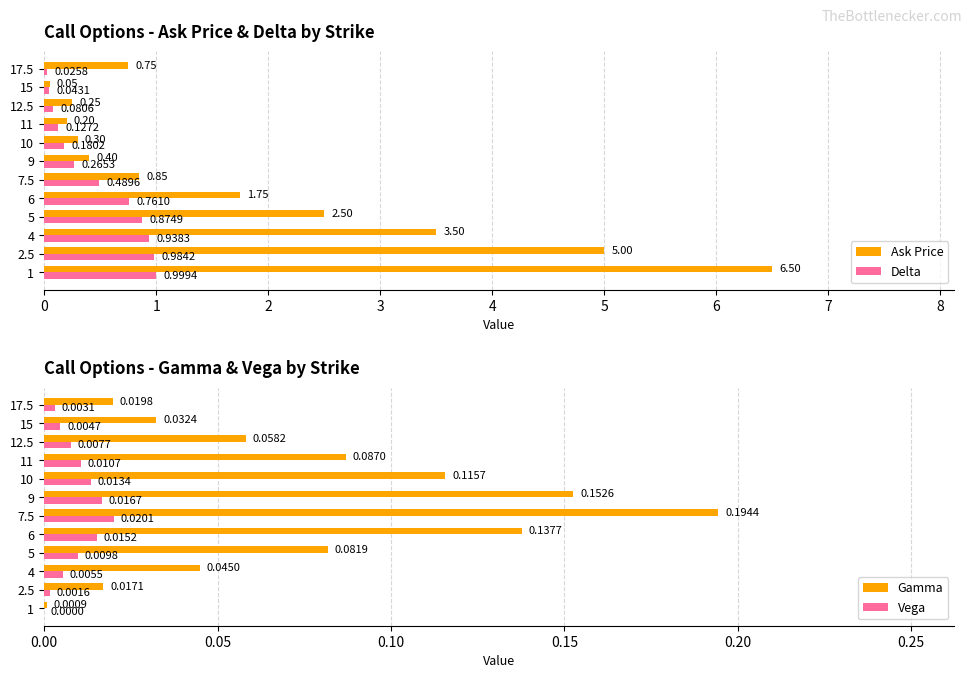

What is the value of the Ask Price bar at the 8th from the left?

0.3